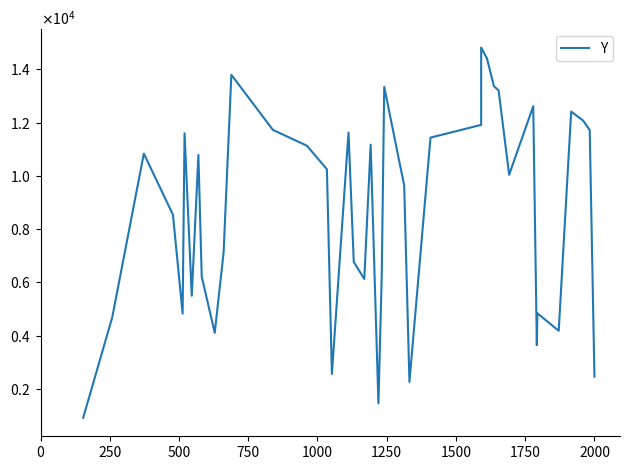

What is the value of the 24th point from the left?

9637.5